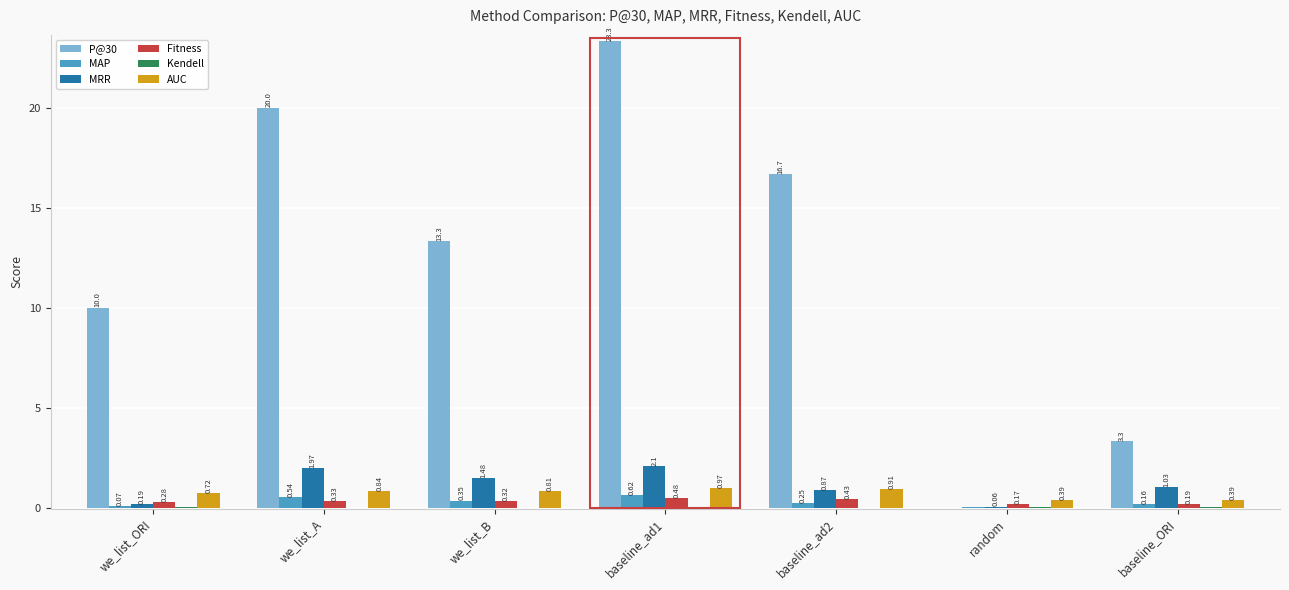

What is the total value across all series at we_list_A?

23.7